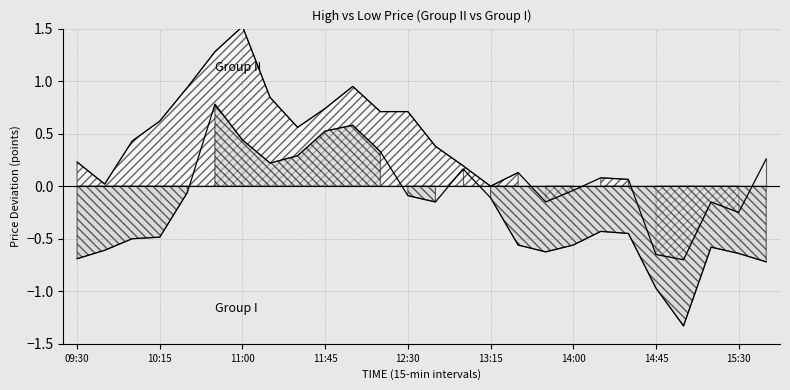

At which category does Low (Group I) reach its first local valley?

11:15